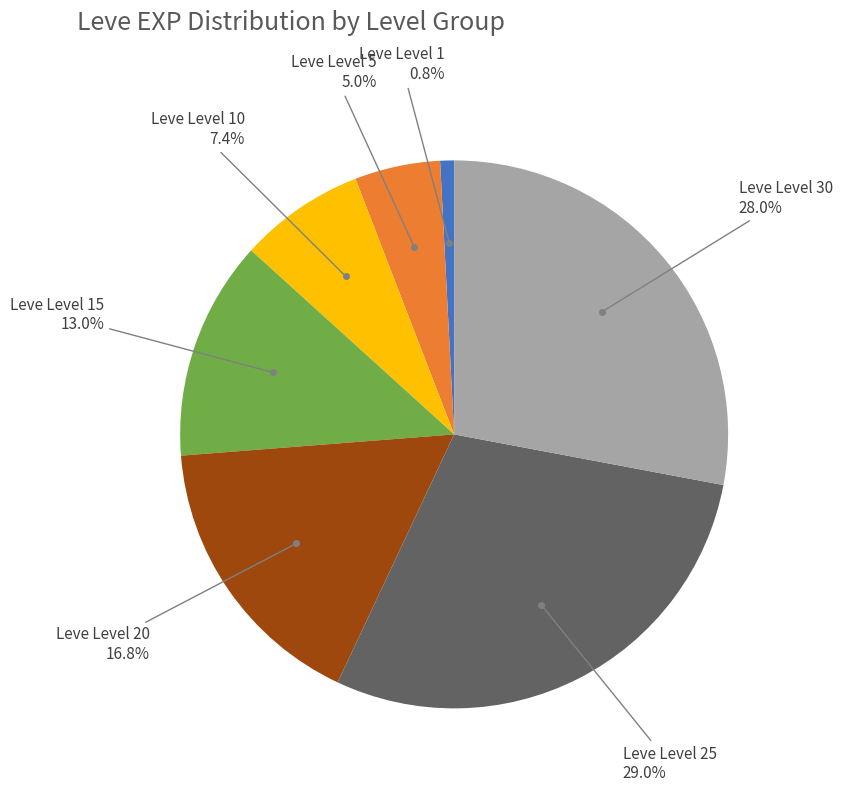

Does any single category account for the majority?

No